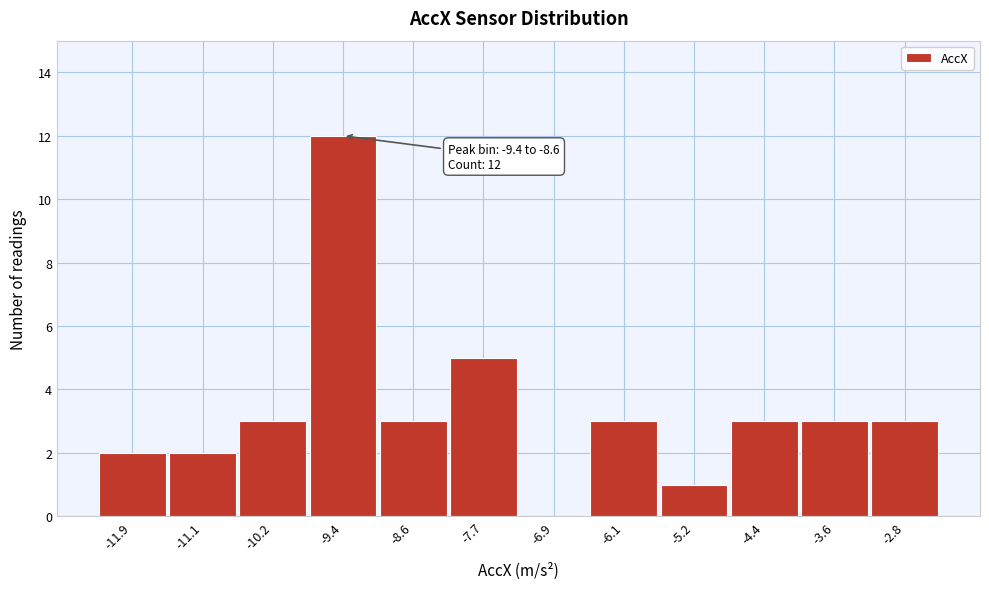

Reading right to left, transcribe all the data shown in this chart.

-2.8=3	-3.6=3	-4.4=3	-5.2=1	-6.1=3	-6.9=0	-7.7=5	-8.6=3	-9.4=12	-10.2=3	-11.1=2	-11.9=2